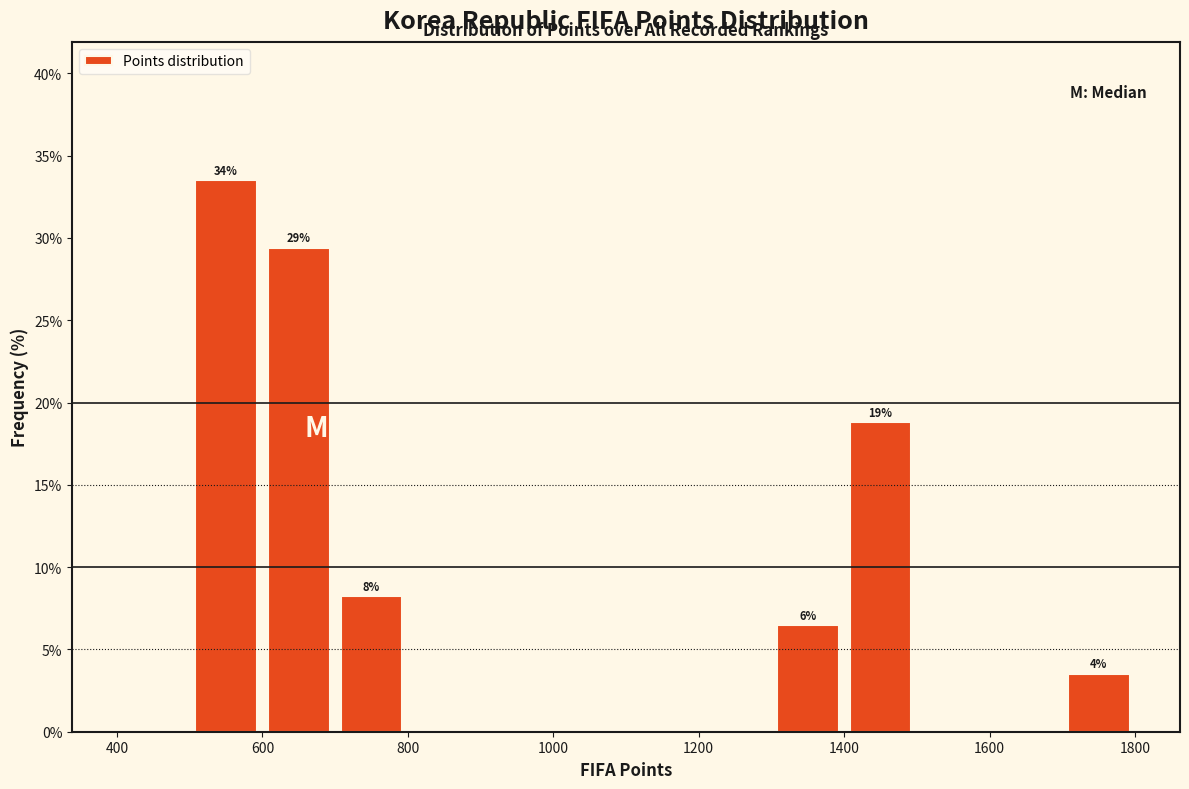

Which range on the x-axis has the tallest bar?

500 to 600